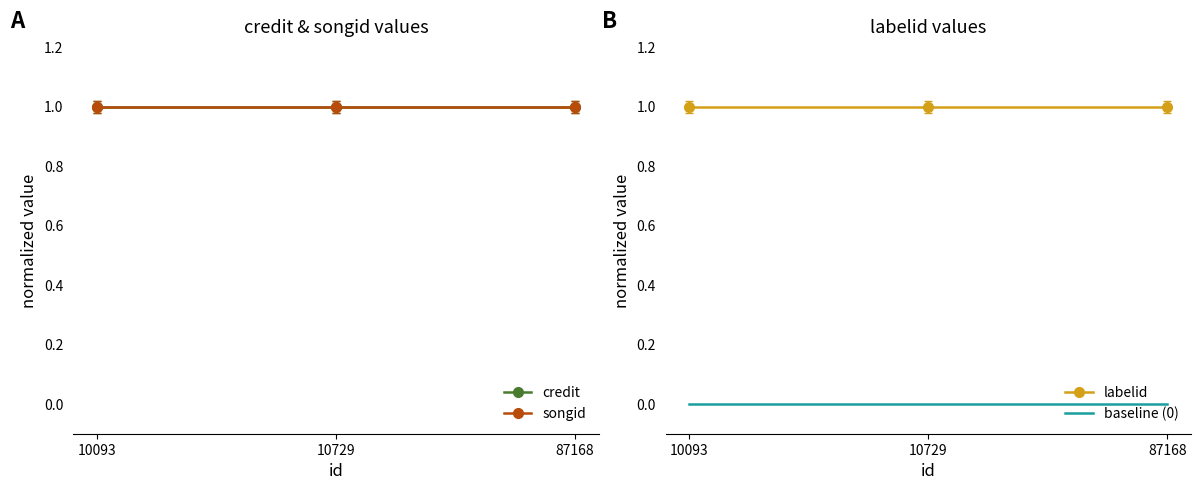

The songid series shows 1 at 87168. True or false?

True